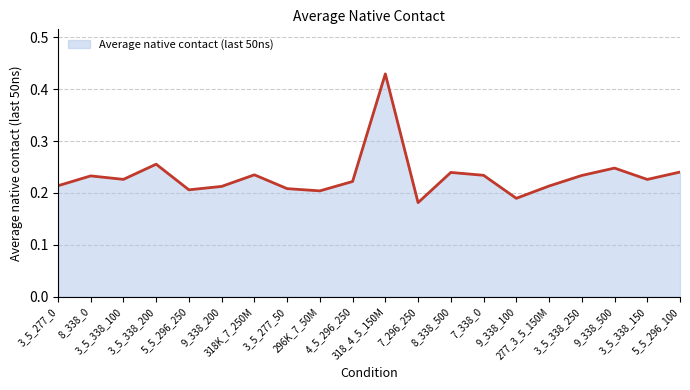

Rank the categories by value from lowest to highest.

7_296_250, 9_338_100, 296K_7_50M, 5_5_296_250, 3_5_277_50, 9_338_200, 277_3_5_150M, 3_5_277_0, 4_5_296_250, 3_5_338_150, 3_5_338_100, 8_338_0, 3_5_338_250, 7_338_0, 318K_7_250M, 8_338_500, 5_5_296_100, 9_338_500, 3_5_338_200, 318_4_5_150M